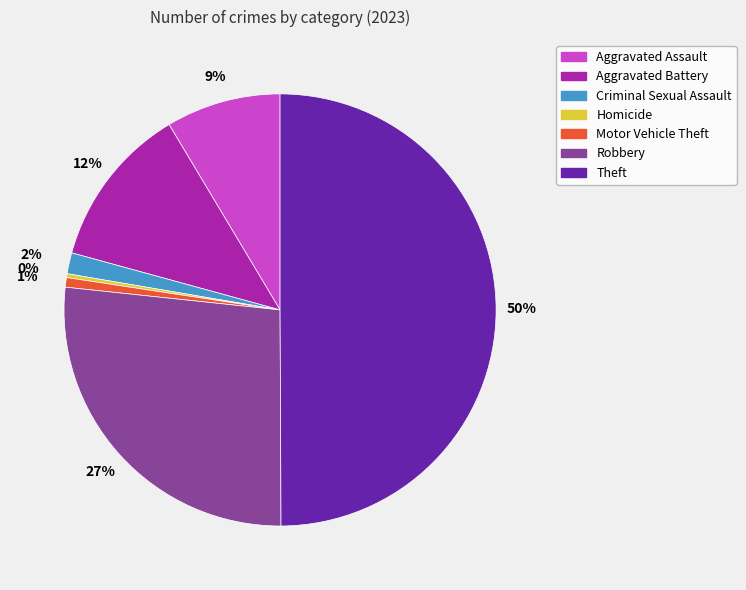

Do Theft and Robbery together represent more than half of the pie?

Yes